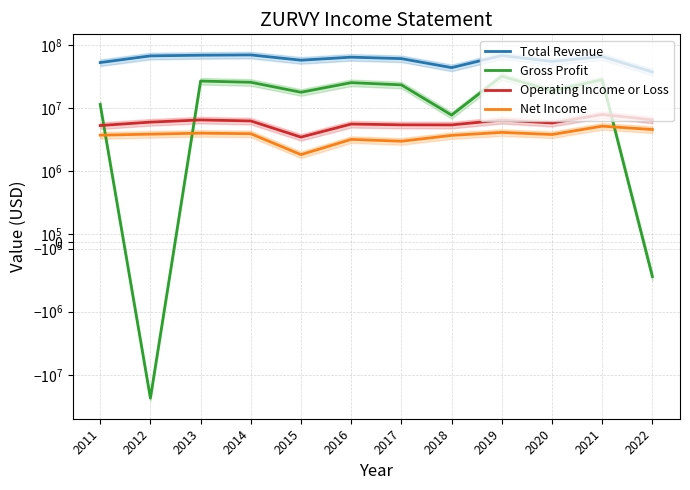

What is the difference between the highest and lowest values at 2017?

58146000